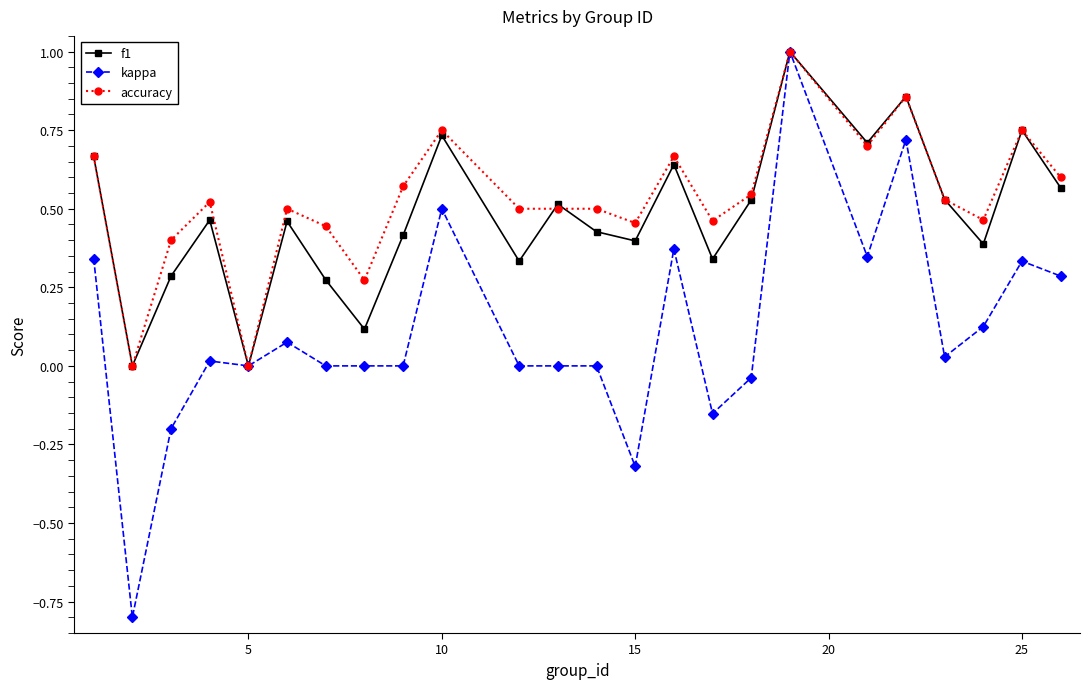

Which series has the largest range (max minus min)?

kappa